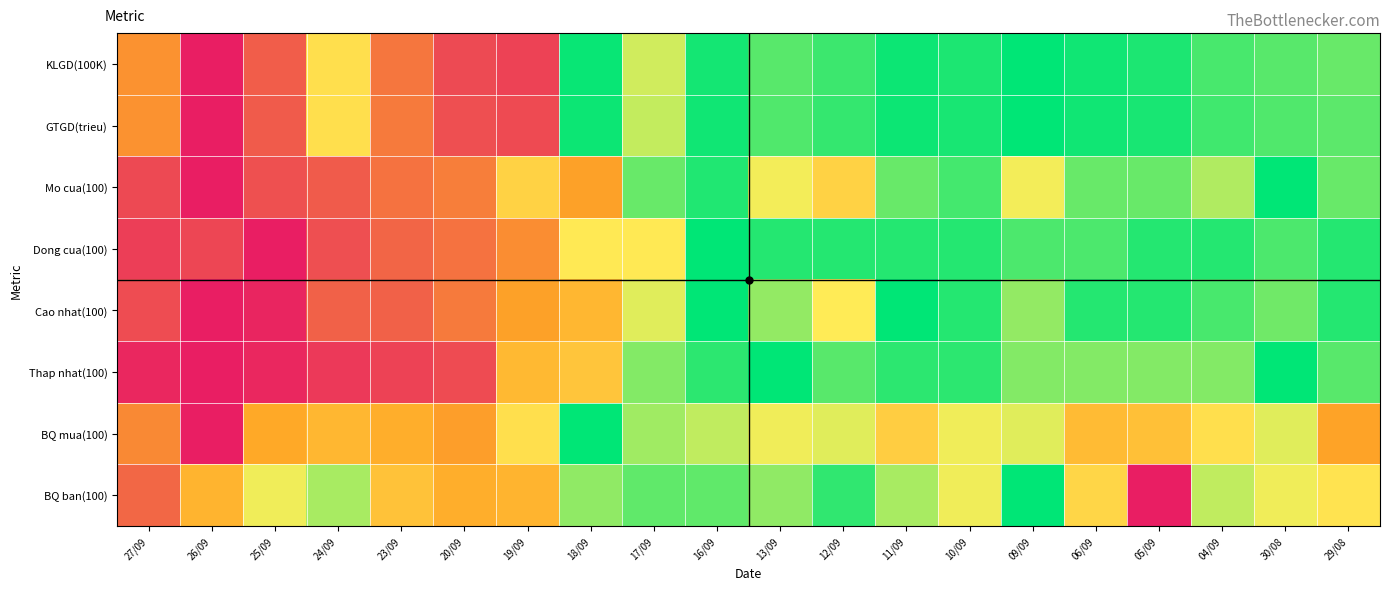

Reading left to right, transcribe all the data shown in this chart.

KLGD(100K): 27/09=0.6	26/09=1.0	25/09=0.7	24/09=0.3	23/09=0.6	20/09=0.8	19/09=0.8	18/09=0.0	17/09=0.2	16/09=0.0	13/09=0.1	12/09=0.1	11/09=0.0	10/09=0.0	09/09=0.0	06/09=0.0	05/09=0.0	04/09=0.1	30/08=0.1	29/08=0.1
GTGD(trieu): 27/09=0.6	26/09=1.0	25/09=0.7	24/09=0.3	23/09=0.6	20/09=0.8	19/09=0.8	18/09=0.0	17/09=0.2	16/09=0.0	13/09=0.1	12/09=0.1	11/09=0.0	10/09=0.0	09/09=0.0	06/09=0.0	05/09=0.0	04/09=0.1	30/08=0.1	29/08=0.1
Mo cua(100): 27/09=0.8	26/09=1.0	25/09=0.8	24/09=0.7	23/09=0.7	20/09=0.6	19/09=0.3	18/09=0.5	17/09=0.1	16/09=0.0	13/09=0.2	12/09=0.3	11/09=0.1	10/09=0.1	09/09=0.2	06/09=0.1	05/09=0.1	04/09=0.2	30/08=0.0	29/08=0.1
Dong cua(100): 27/09=0.8	26/09=0.8	25/09=1.0	24/09=0.8	23/09=0.7	20/09=0.7	19/09=0.6	18/09=0.3	17/09=0.3	16/09=0.0	13/09=0.0	12/09=0.0	11/09=0.0	10/09=0.0	09/09=0.1	06/09=0.1	05/09=0.0	04/09=0.0	30/08=0.1	29/08=0.0
Cao nhat(100): 27/09=0.8	26/09=1.0	25/09=1.0	24/09=0.7	23/09=0.7	20/09=0.6	19/09=0.5	18/09=0.4	17/09=0.2	16/09=0.0	13/09=0.1	12/09=0.3	11/09=0.0	10/09=0.0	09/09=0.1	06/09=0.0	05/09=0.0	04/09=0.1	30/08=0.1	29/08=0.0
Thap nhat(100): 27/09=1.0	26/09=1.0	25/09=1.0	24/09=0.9	23/09=0.8	20/09=0.8	19/09=0.4	18/09=0.4	17/09=0.1	16/09=0.0	13/09=0.0	12/09=0.1	11/09=0.0	10/09=0.0	09/09=0.1	06/09=0.1	05/09=0.1	04/09=0.1	30/08=0.0	29/08=0.1
BQ mua(100): 27/09=0.6	26/09=1.0	25/09=0.5	24/09=0.4	23/09=0.5	20/09=0.5	19/09=0.3	18/09=0.0	17/09=0.2	16/09=0.2	13/09=0.2	12/09=0.2	11/09=0.4	10/09=0.2	09/09=0.2	06/09=0.4	05/09=0.4	04/09=0.3	30/08=0.2	29/08=0.5
BQ ban(100): 27/09=0.7	26/09=0.5	25/09=0.2	24/09=0.2	23/09=0.4	20/09=0.5	19/09=0.5	18/09=0.1	17/09=0.1	16/09=0.1	13/09=0.1	12/09=0.0	11/09=0.2	10/09=0.2	09/09=0.0	06/09=0.3	05/09=1.0	04/09=0.2	30/08=0.2	29/08=0.3